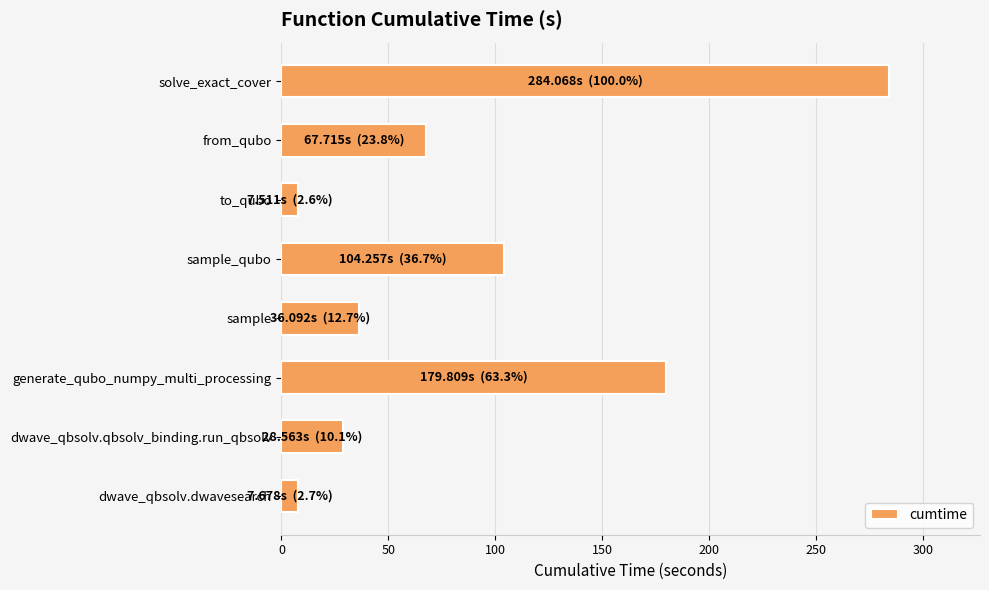

What is the change in value from sample to from_qubo?

+31.6